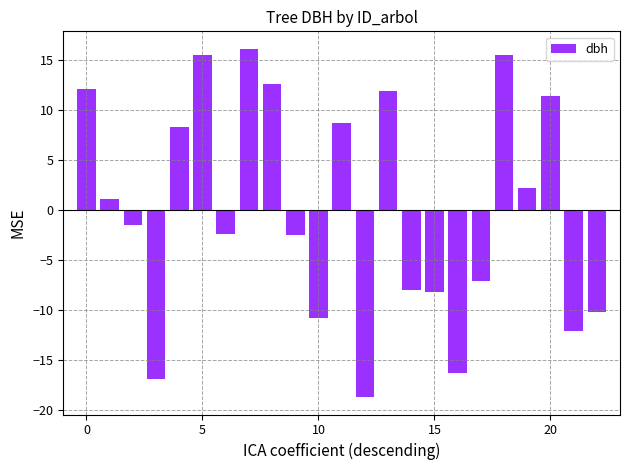

What is the maximum value shown in the chart?

16.1